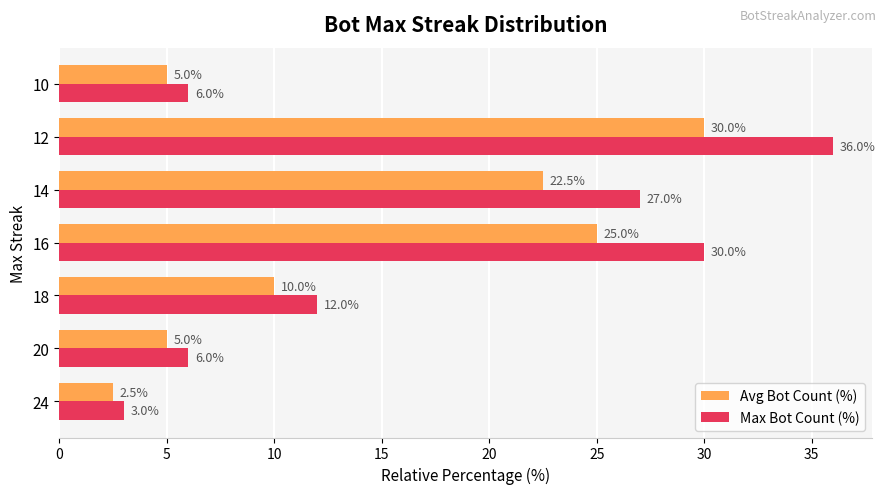

What is the difference between the maximum and minimum values in the Max Bot Count (%) series?

33.0